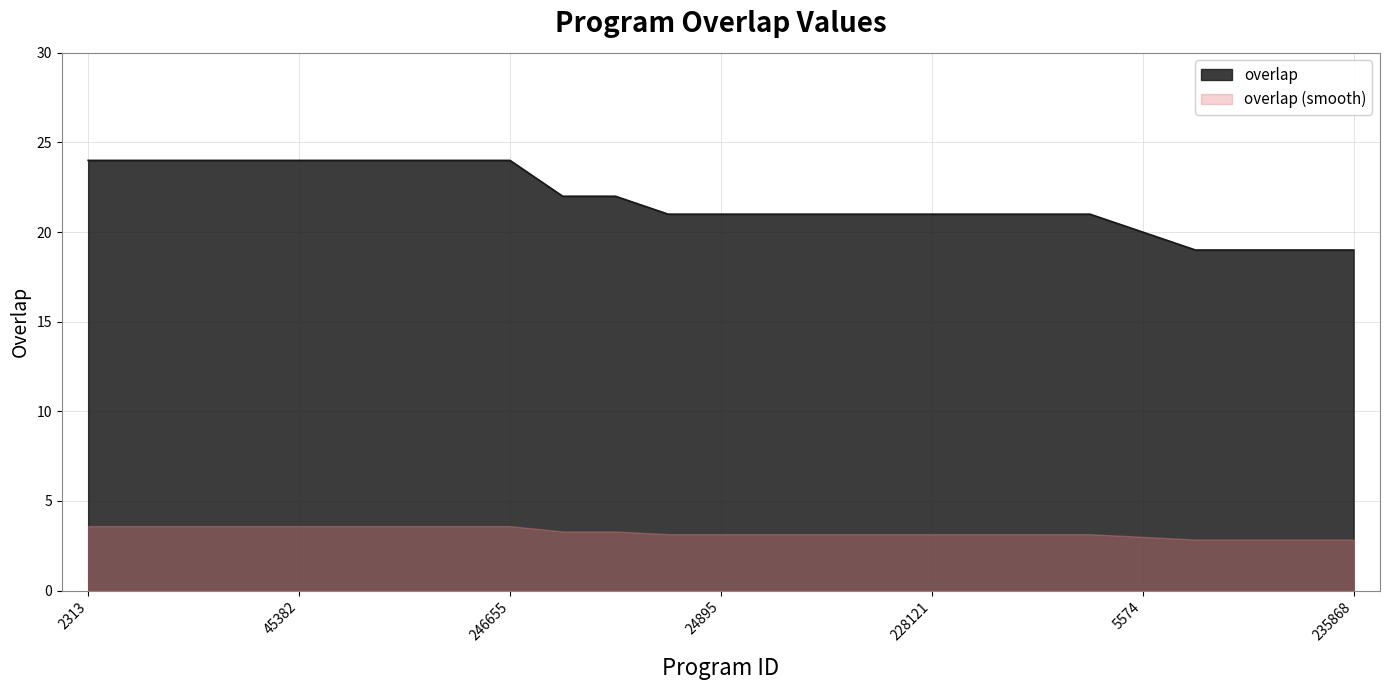

How many data points are less than 21?

5